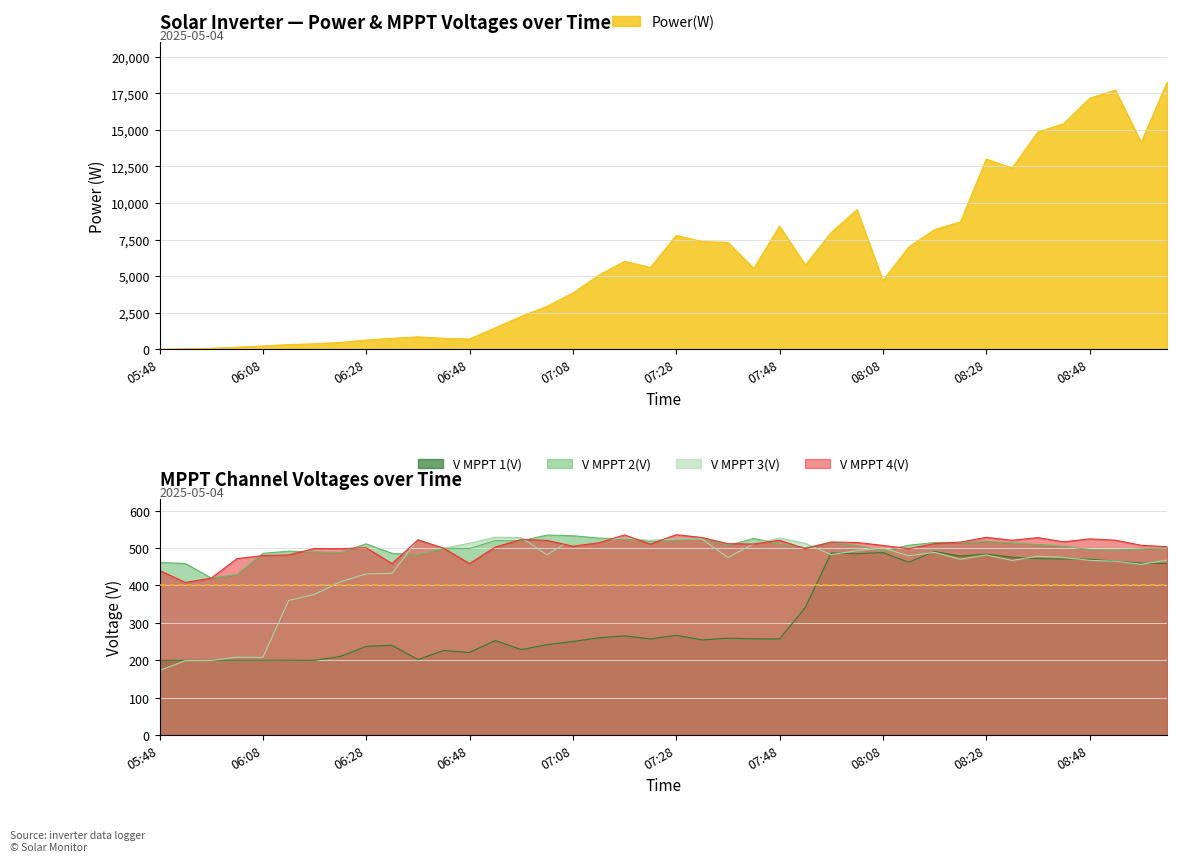

How many series are shown in this chart?

5